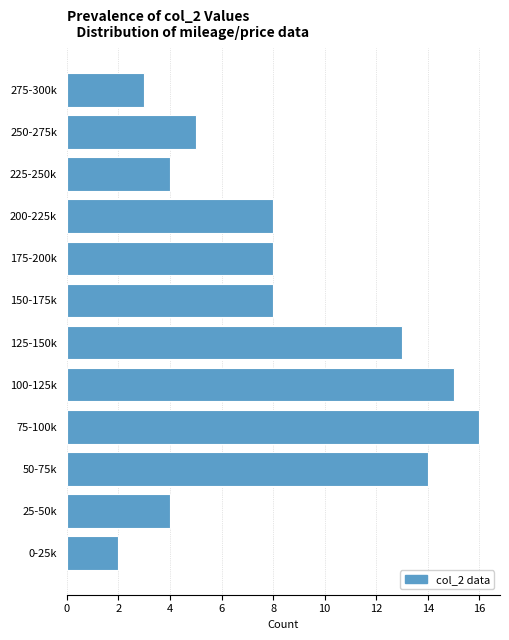

Reading top to bottom, extract all data points from this chart.

275-300k=3	250-275k=5	225-250k=4	200-225k=8	175-200k=8	150-175k=8	125-150k=13	100-125k=15	75-100k=16	50-75k=14	25-50k=4	0-25k=2